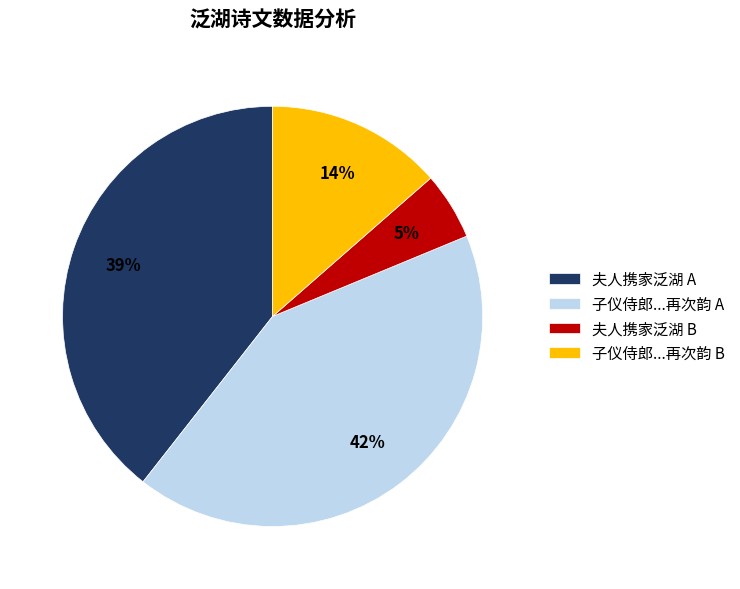

Rank the categories by value from lowest to highest.

夫人携家泛湖 B, 子仪侍郎...再次韵 B, 夫人携家泛湖 A, 子仪侍郎...再次韵 A